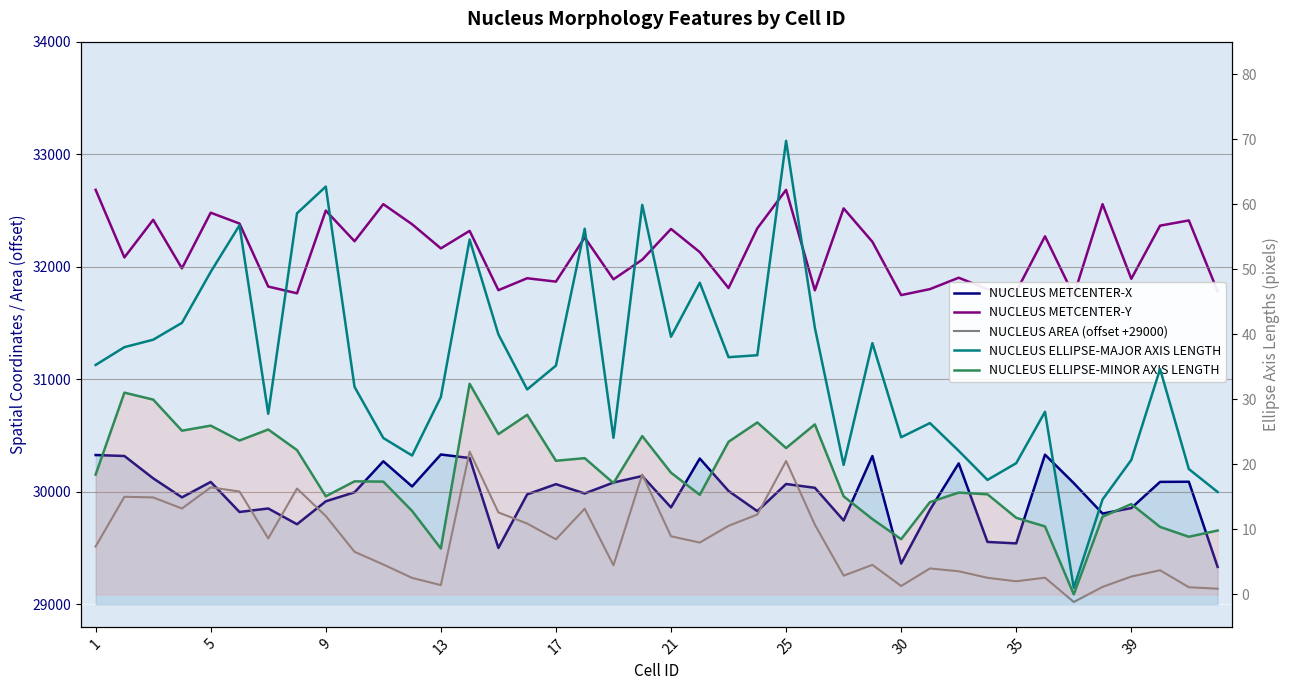

In NUCLEUS METCENTER-Y, how many points are higher than both neighbors (excluding endpoints)?

14